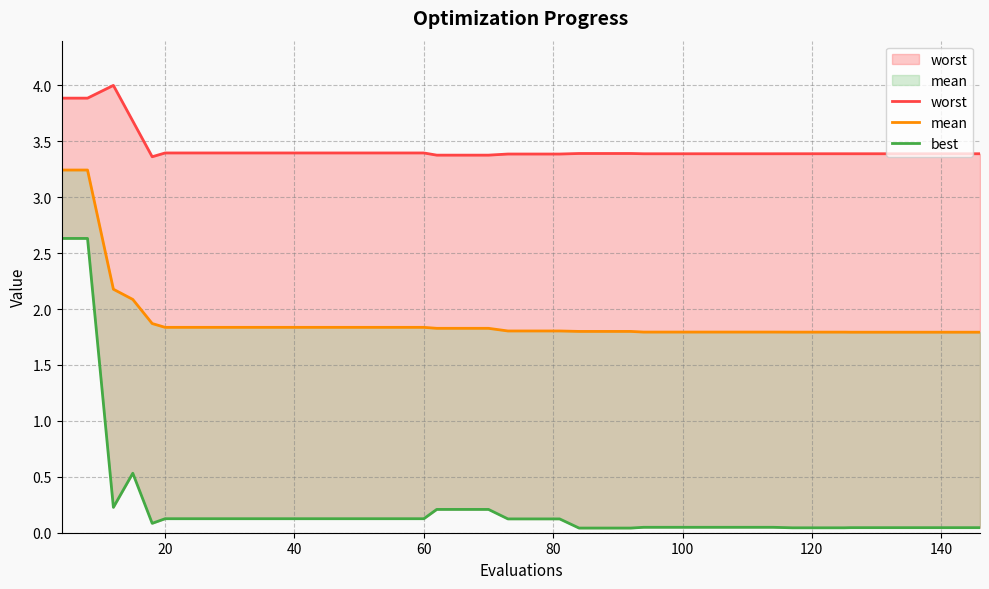

True or false: best and worst cross at least once.

False